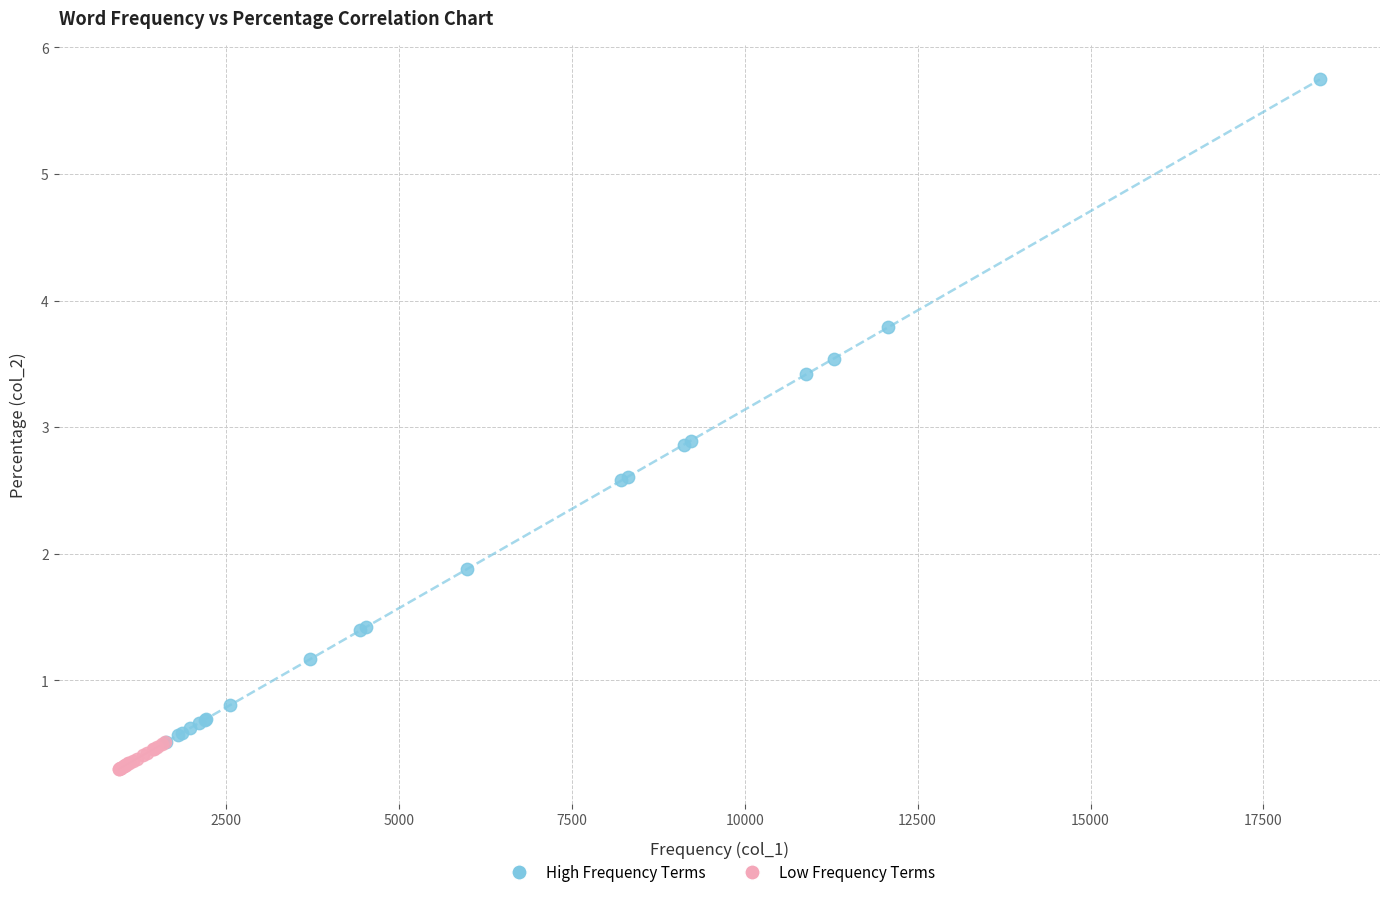

Which series reaches the maximum Y coordinate?

High Frequency Terms